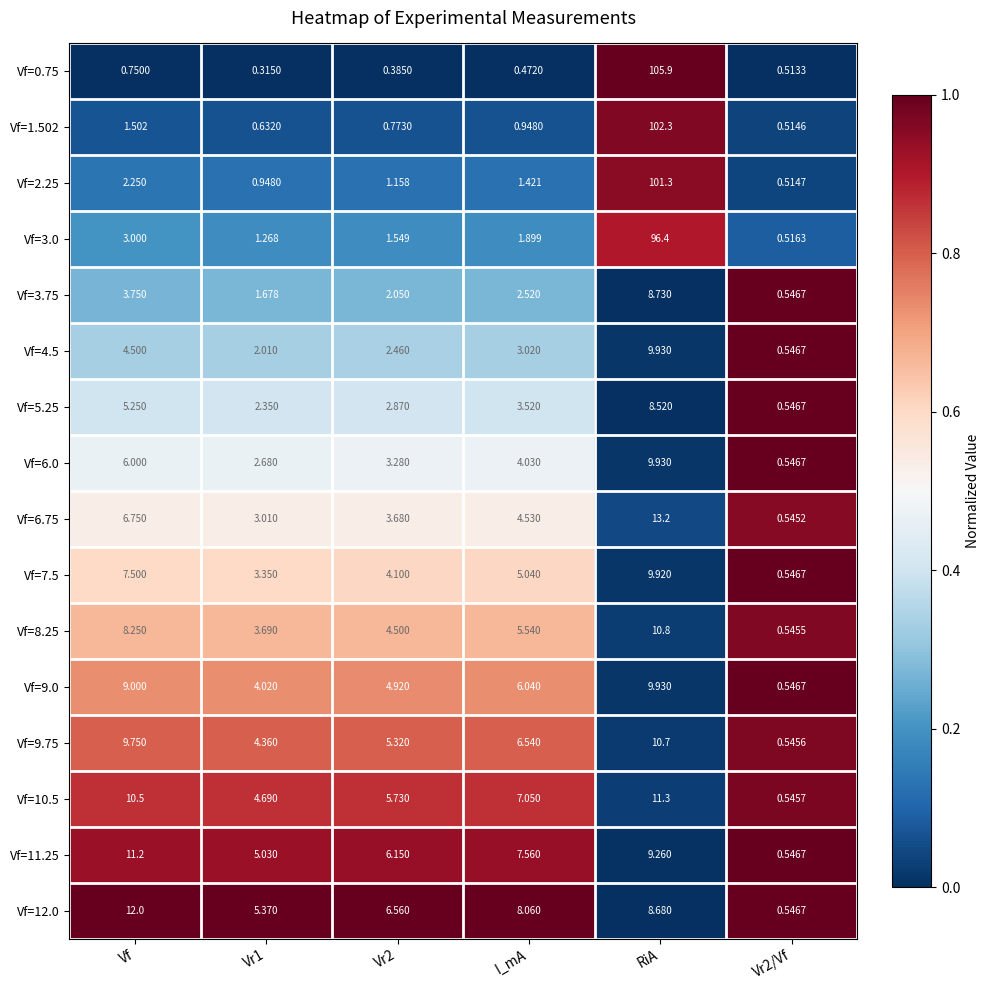

Rank the series at I_mA from highest to lowest value.

Vf=12.0, Vf=11.25, Vf=10.5, Vf=9.75, Vf=9.0, Vf=8.25, Vf=7.5, Vf=6.75, Vf=6.0, Vf=5.25, Vf=4.5, Vf=3.75, Vf=3.0, Vf=2.25, Vf=1.502, Vf=0.75